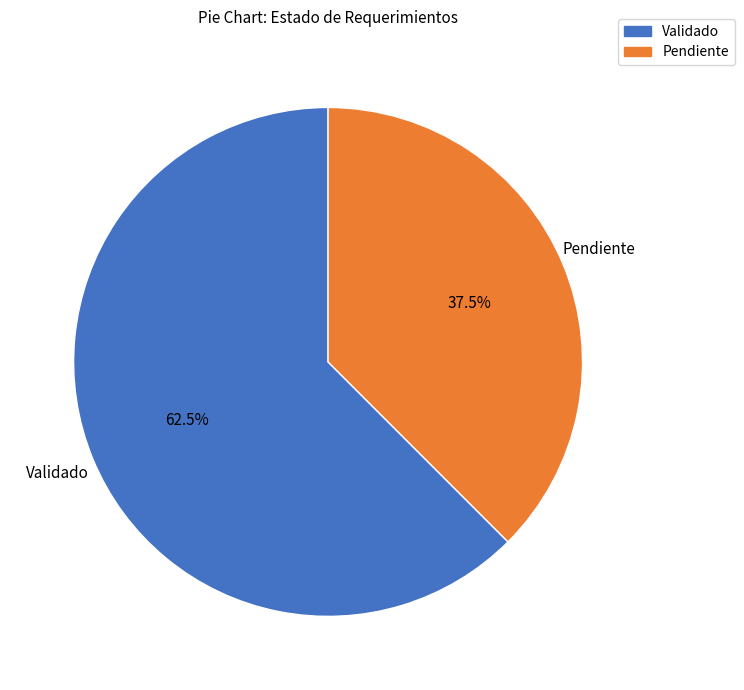

Is there any slice that represents more than half of the pie?

Yes